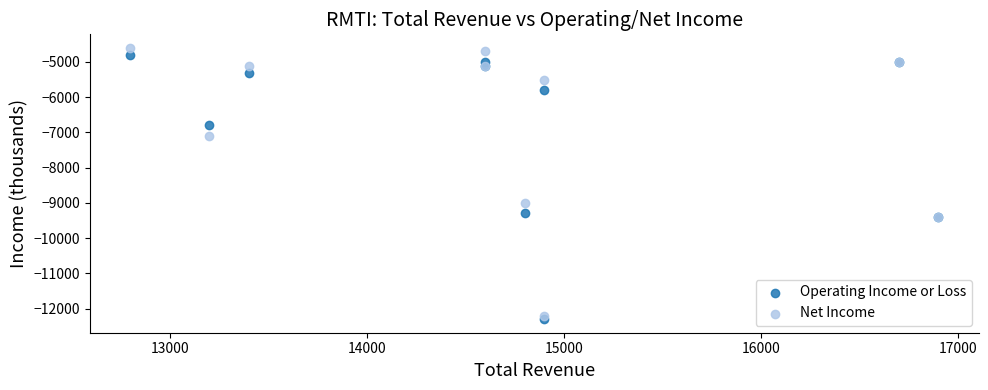

In the Operating Income or Loss series, what Y value is closest to -8550?

-9300